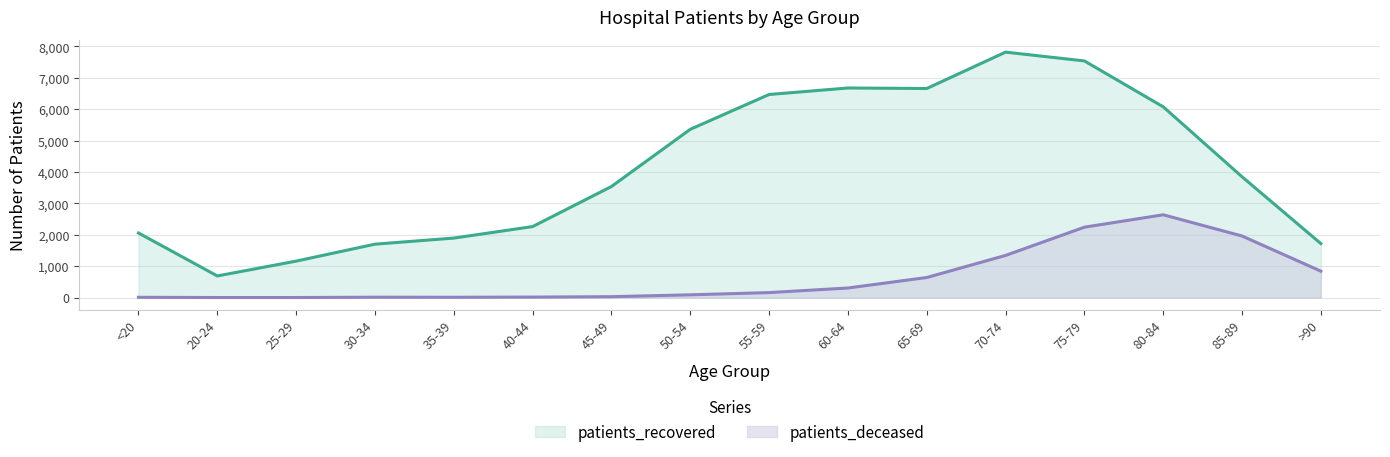

What is the difference between the highest and lowest values at <20?

2049